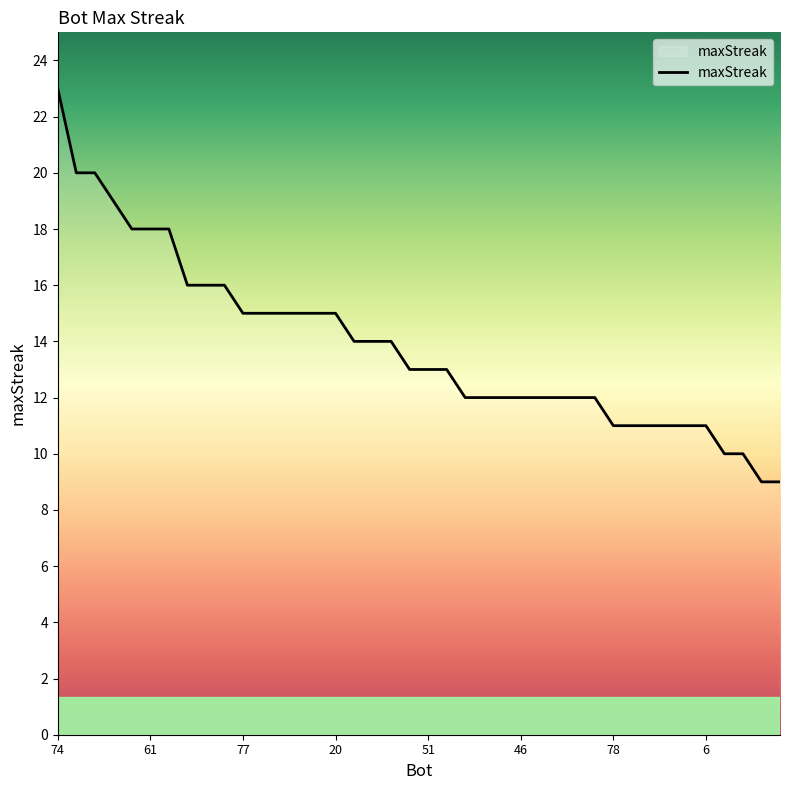

Does the chart display data point markers on the line(s)?

No